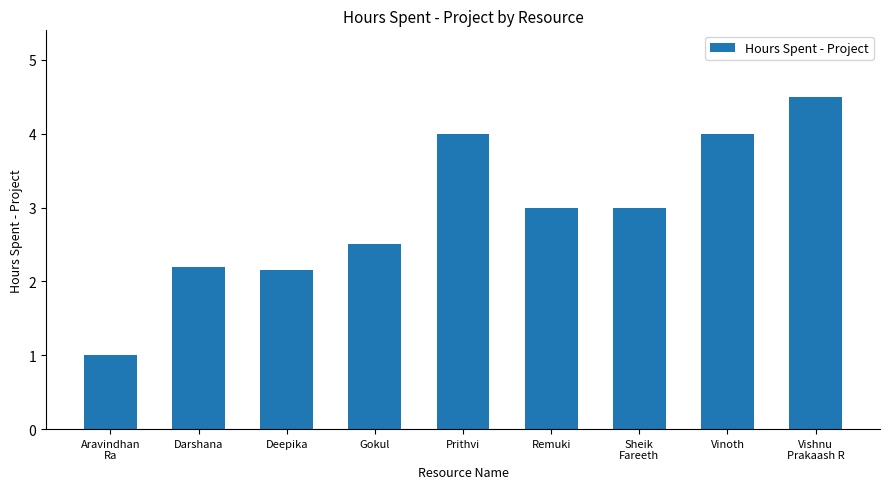

How many data points are less than 3?

4